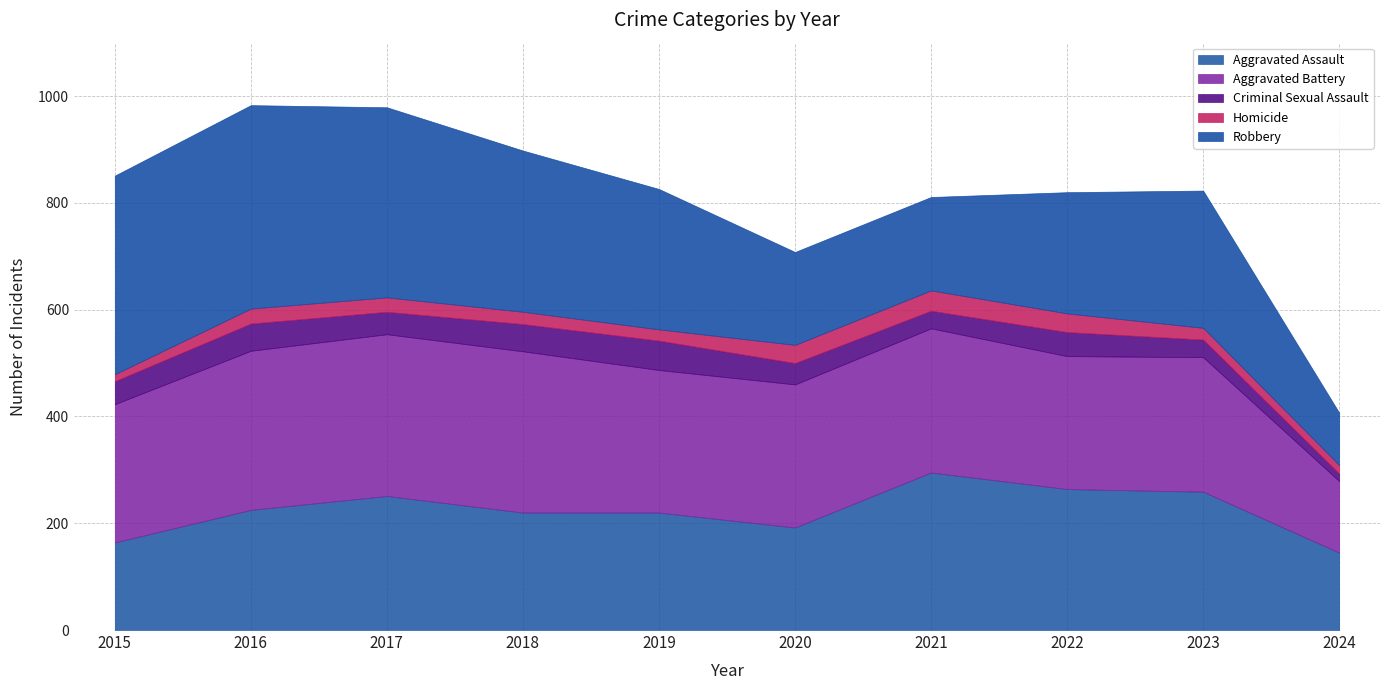

Reading right to left, what are all the values shown in this chart?

Aggravated Assault: 145	259	264	295	192	220	220	251	225	164
Aggravated Battery: 134	252	249	270	268	267	302	303	298	259
Criminal Sexual Assault: 14	33	45	33	40	55	51	42	51	43
Homicide: 16	22	35	38	34	21	23	27	28	13
Robbery: 98	257	227	175	174	263	302	356	381	372